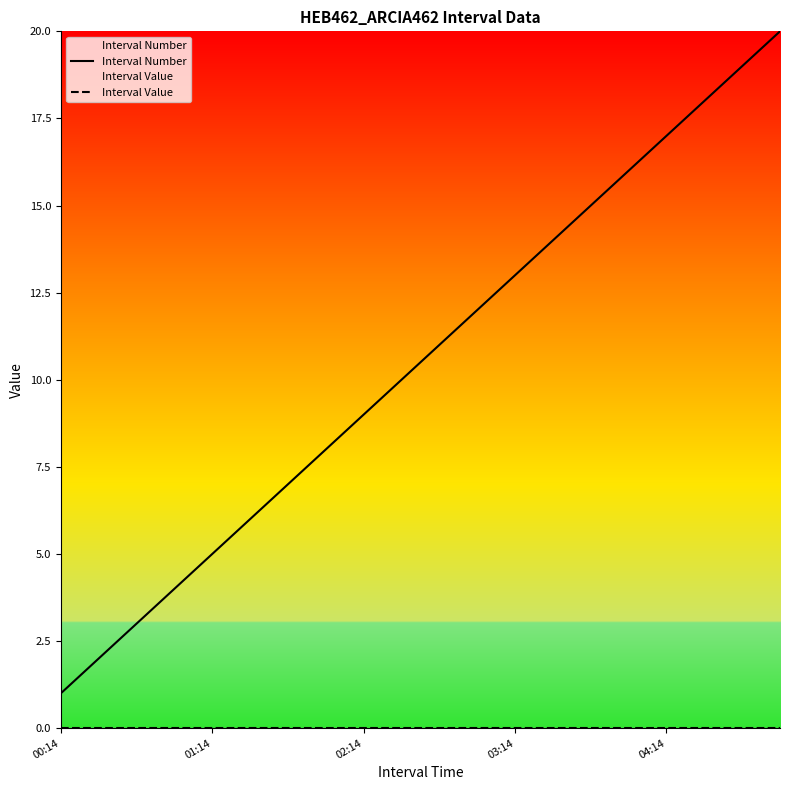

Which series has the largest range (max minus min)?

Interval Number